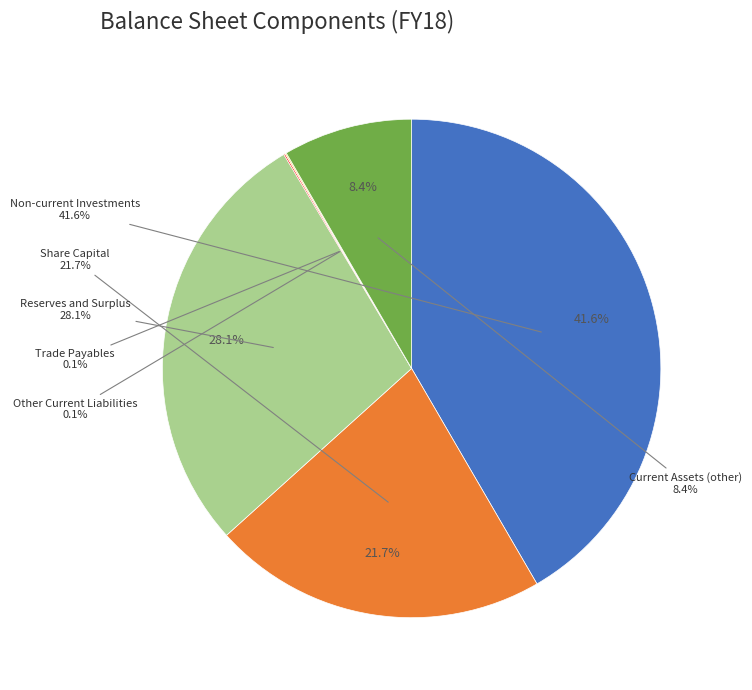

Do Total shareholders funds and Total non-current liabilities together represent more than half of the pie?

Yes